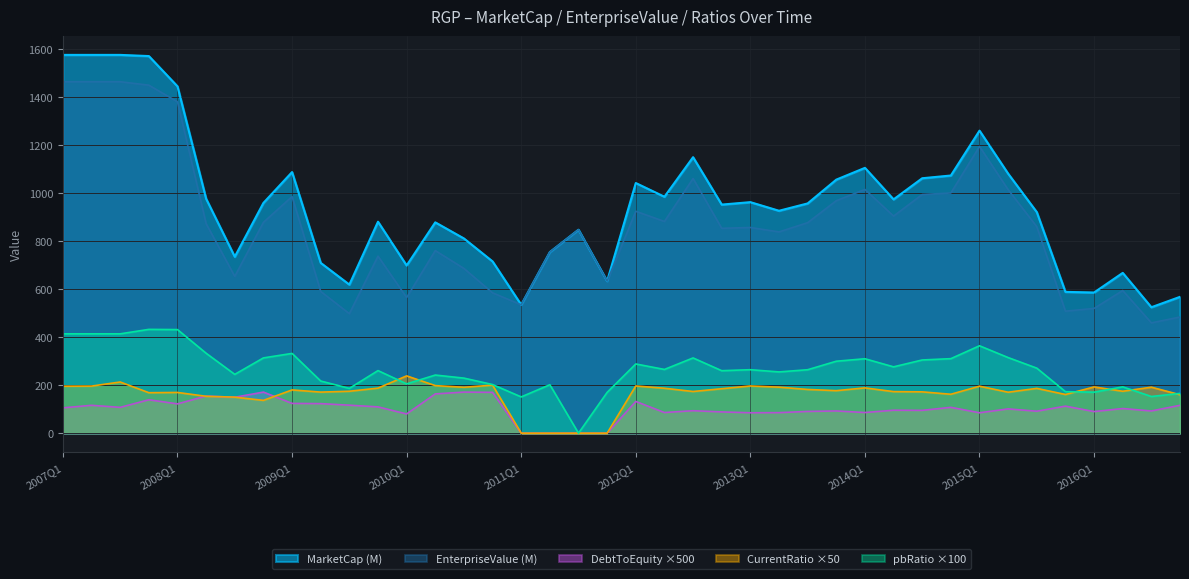

True or false: CurrentRatio has more than 1 points higher than both neighbors.

True